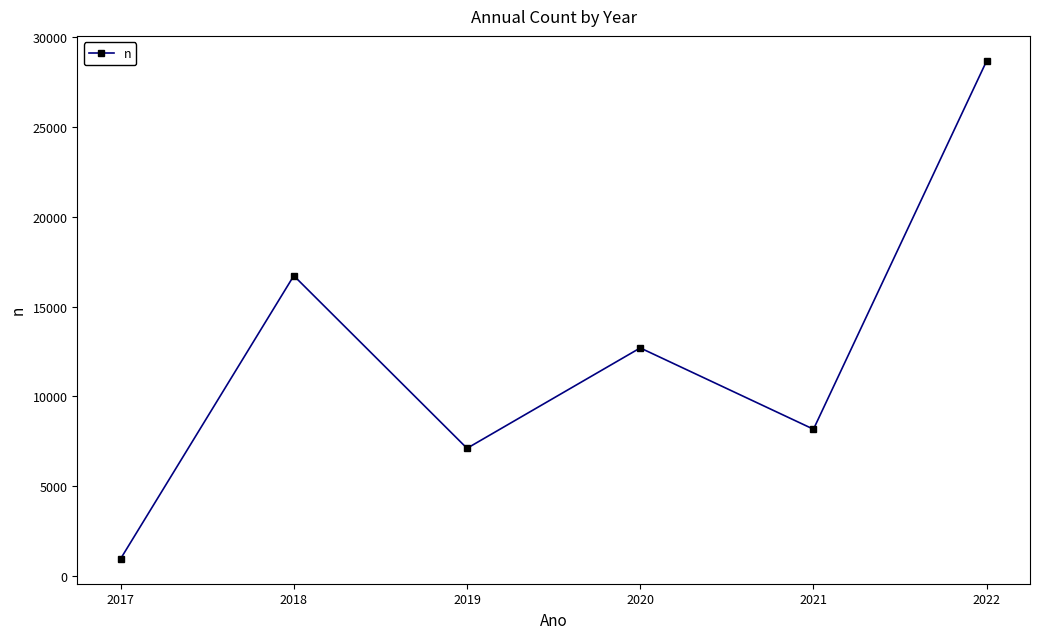

Reading left to right, list all the values displayed in this chart.

2017=961	2018=16717	2019=7112	2020=12698	2021=8174	2022=28679